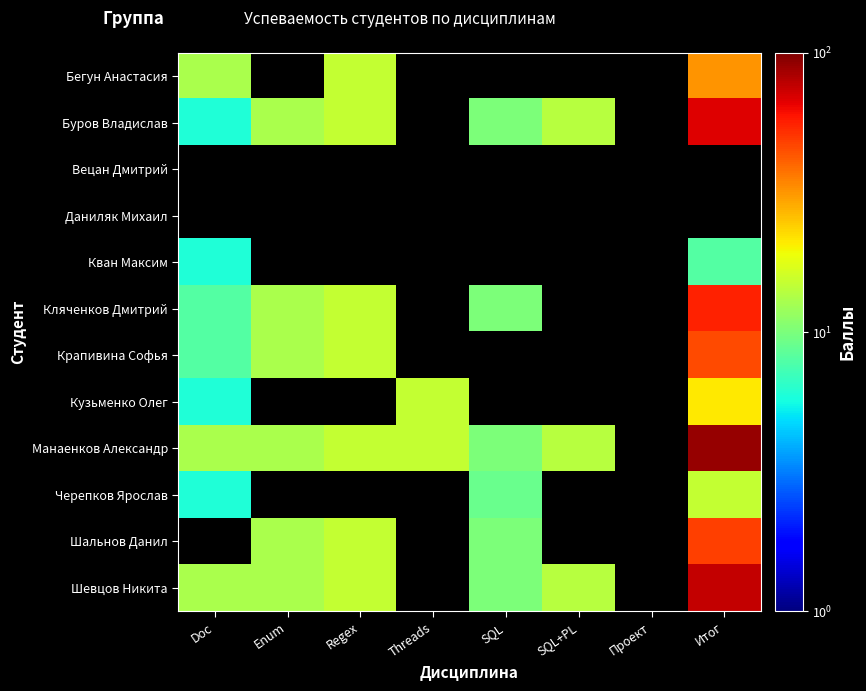

Is it true that Манаенков Александр equals 15.0 at Regex?

True